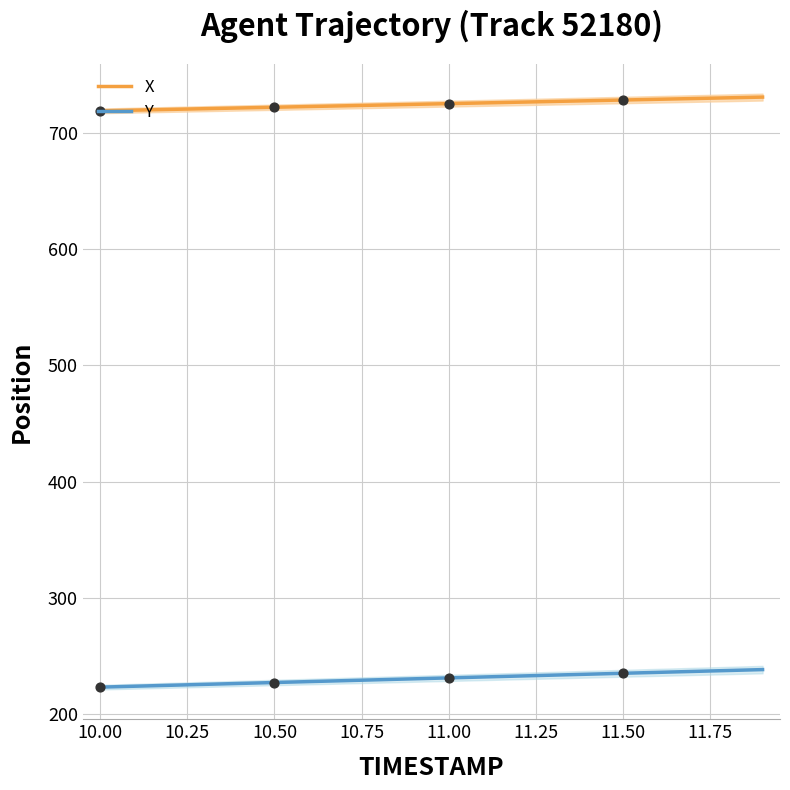

What are all the series names shown in the legend?

X, Y